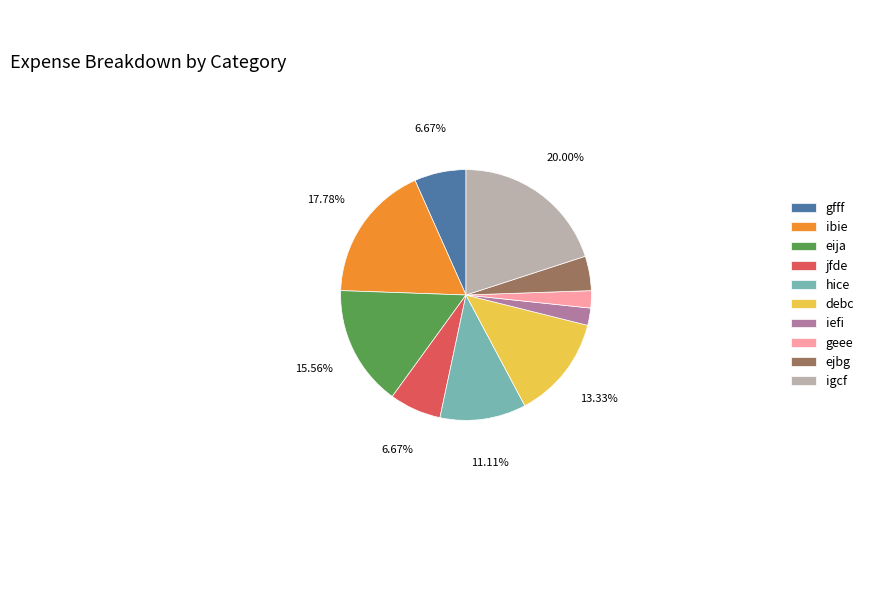

How many segments does this pie chart have?

10